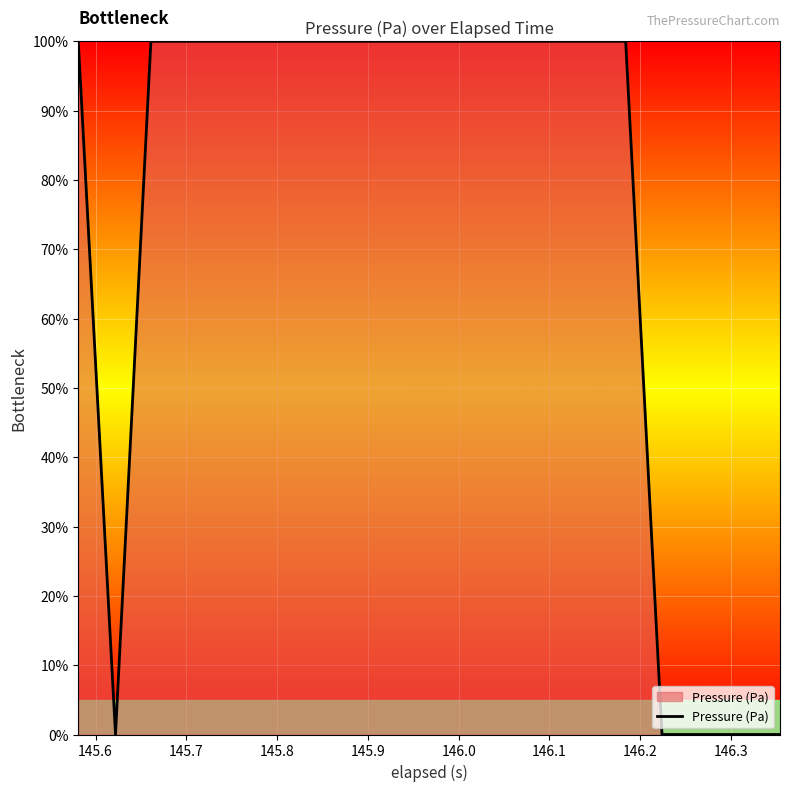

What is the greatest value displayed?

100